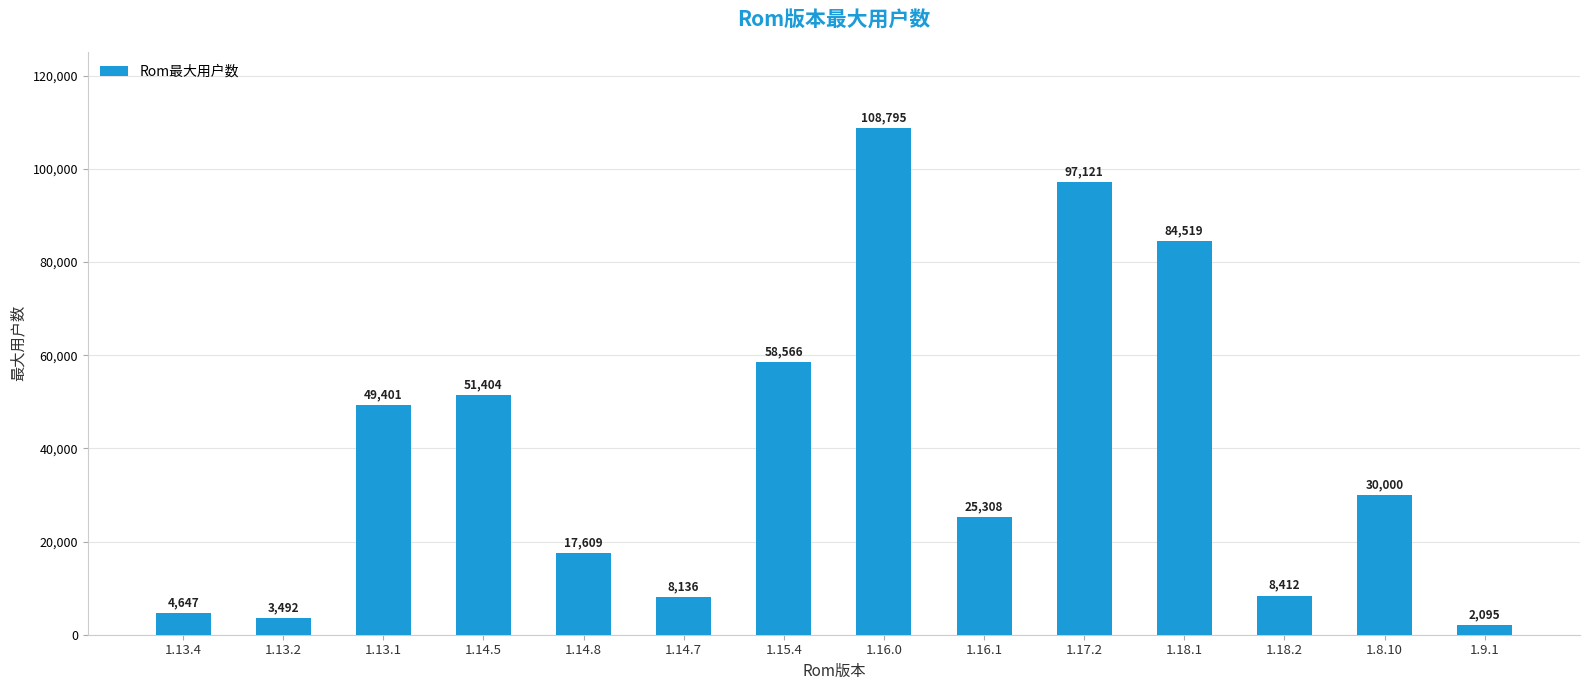

How many data points are less than 30000?

7